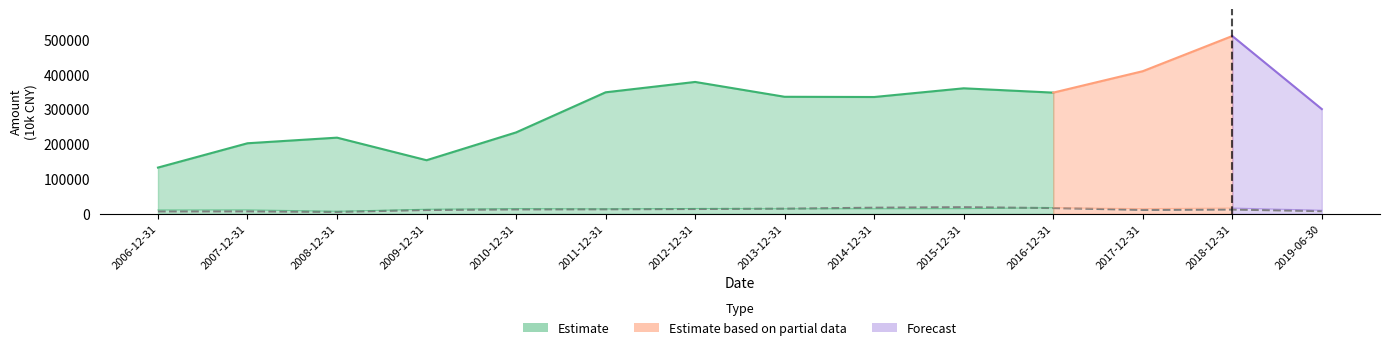

Does the chart have visible grid lines?

No